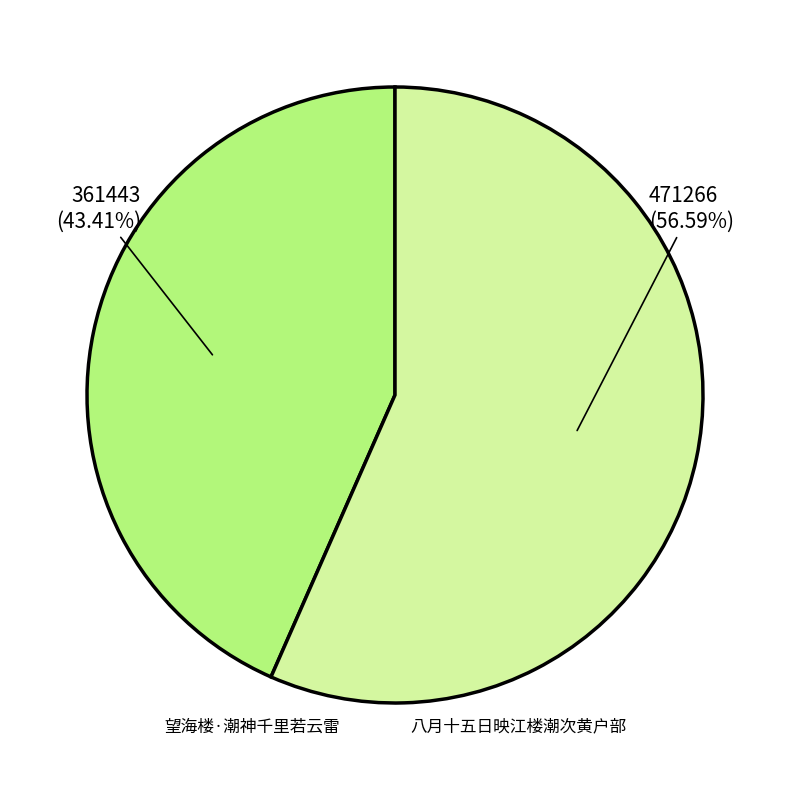

Does any single category account for the majority?

Yes